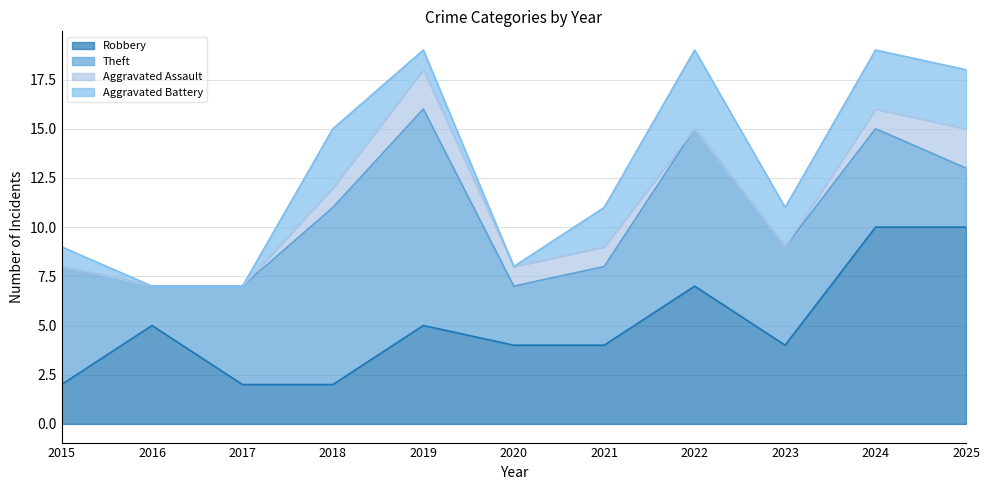

What value does the Aggravated Assault series have at 2024?

1